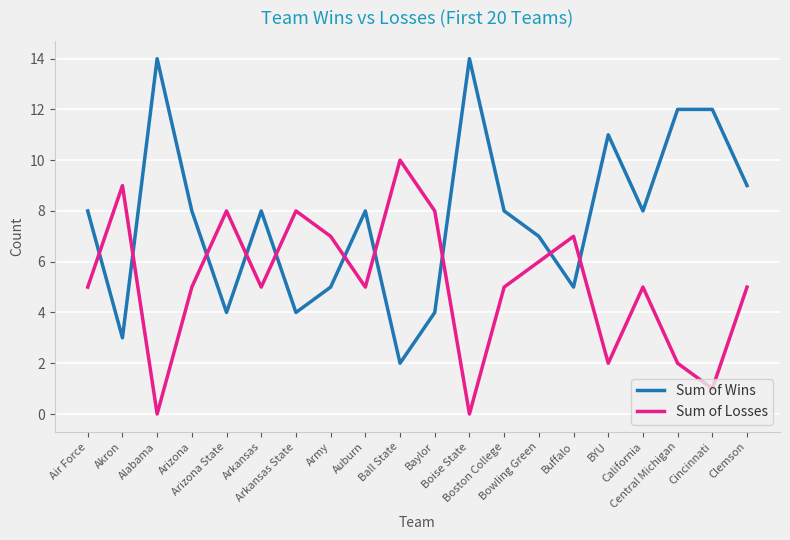

True or false: Sum of Losses has a value of 3 at Central Michigan.

False